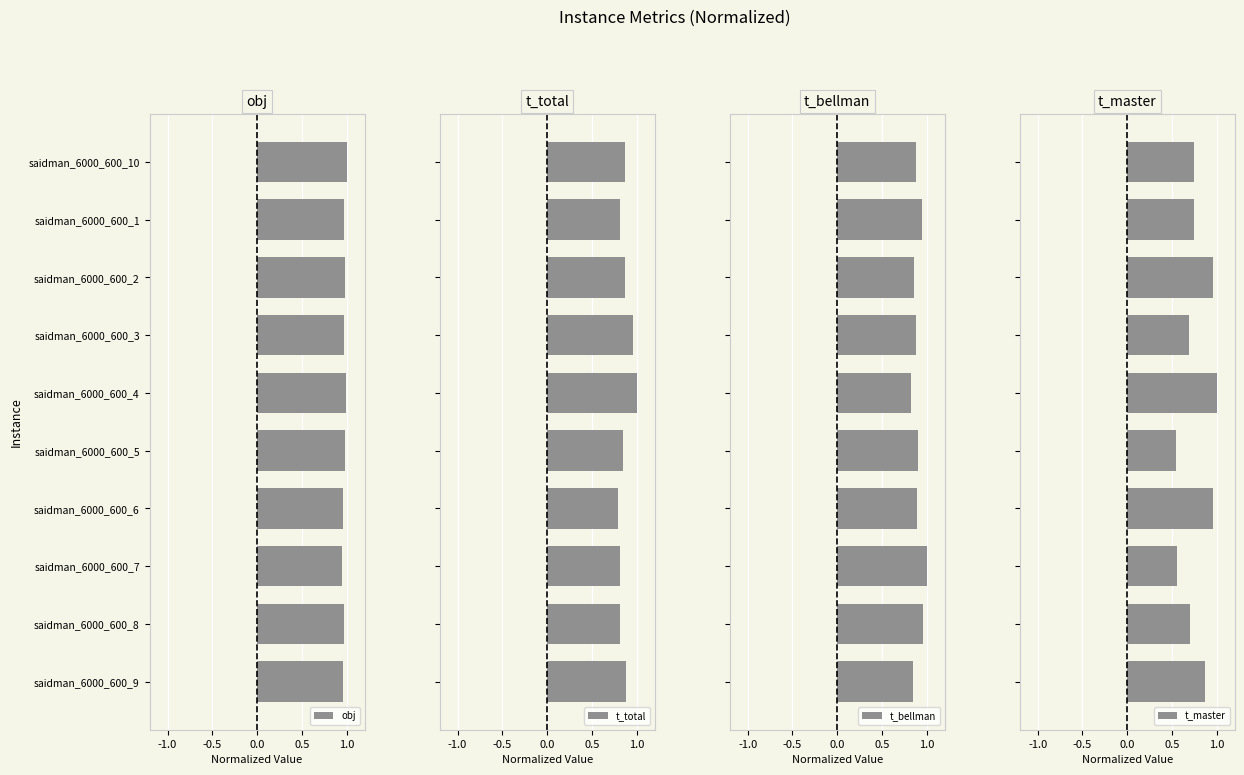

Is it true that obj equals 1.0 at saidman_6000_600_4?

True